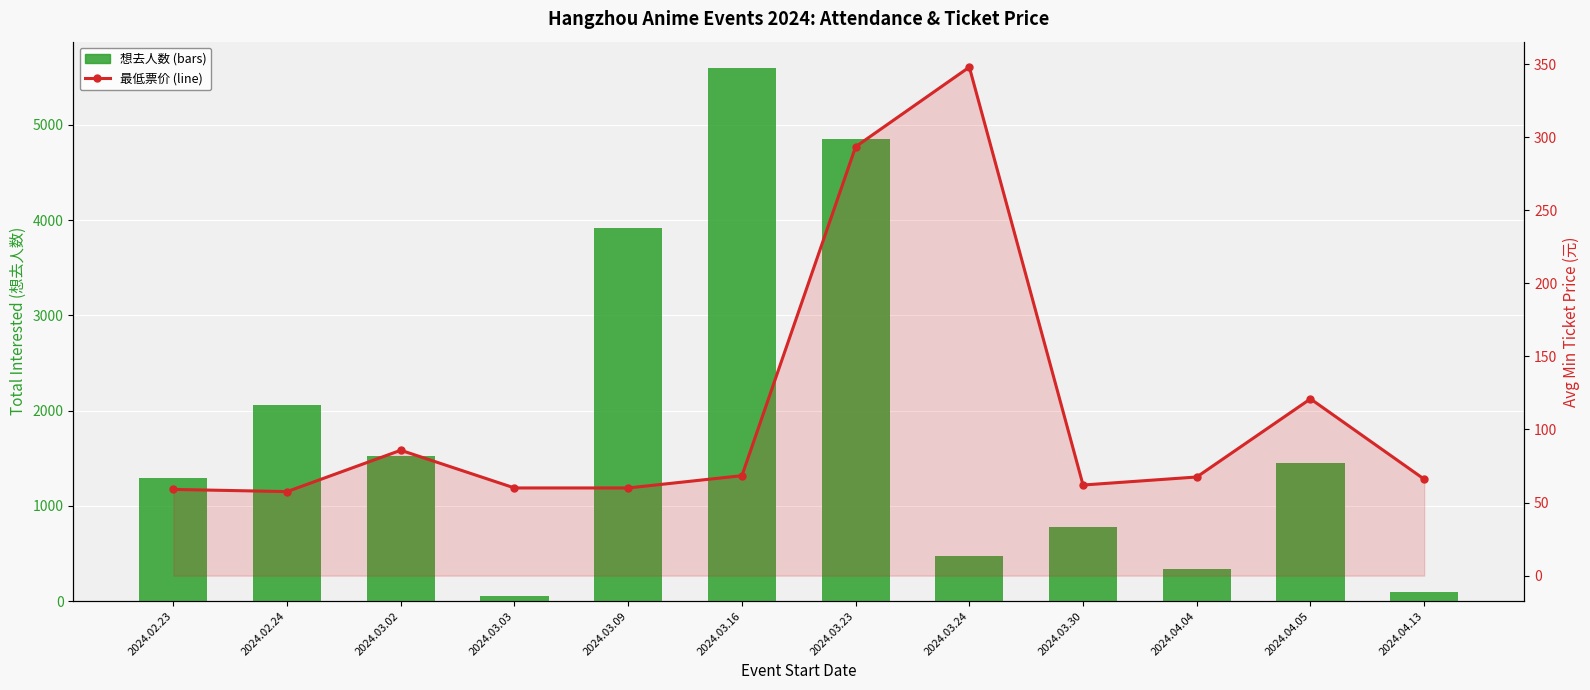

What are all the series names shown in the legend?

想去人数, 最低票价